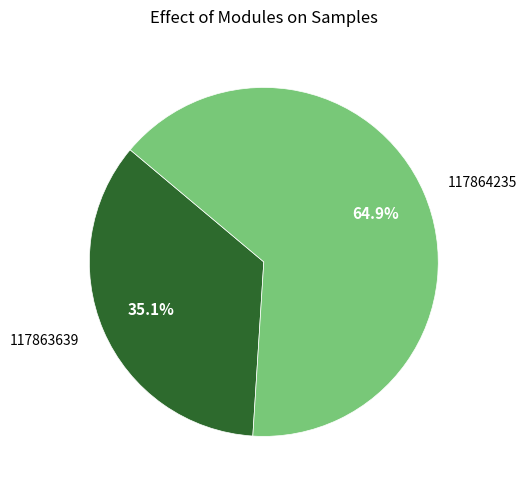

True or false: 117863639 accounts for 27% of the total.

False